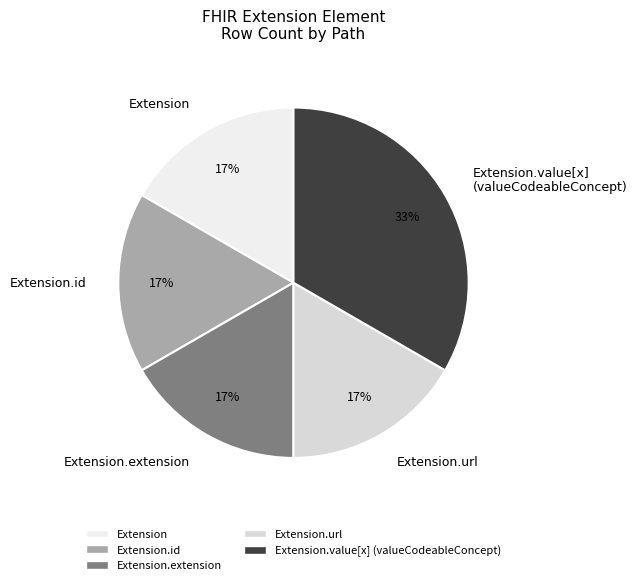

How many slices are in this pie chart?

5